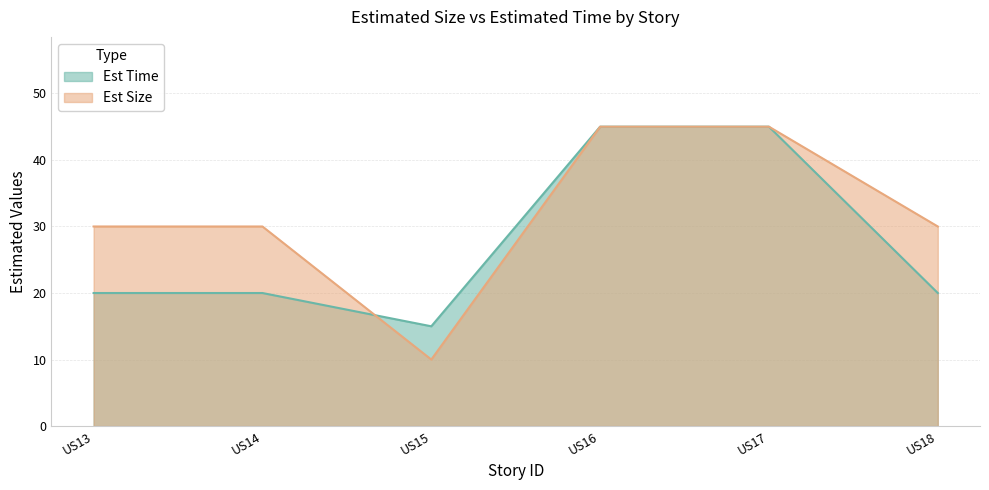

Rank the categories by Est Size value from highest to lowest.

US16, US17, US13, US14, US18, US15